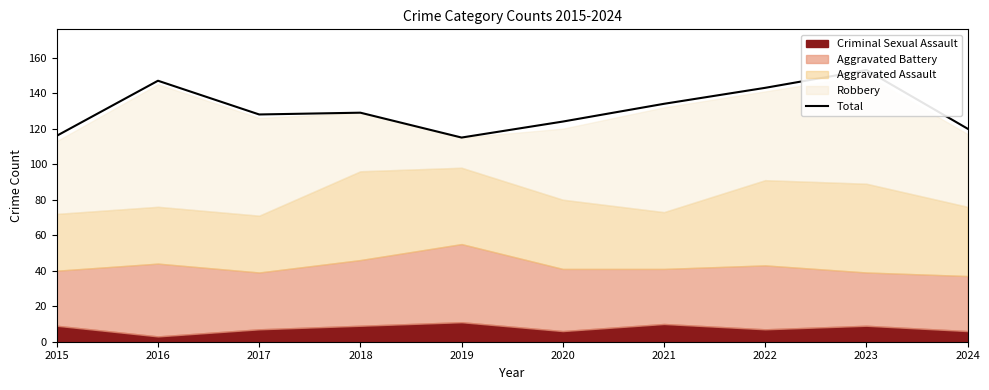

What is the maximum value shown in the chart?

153